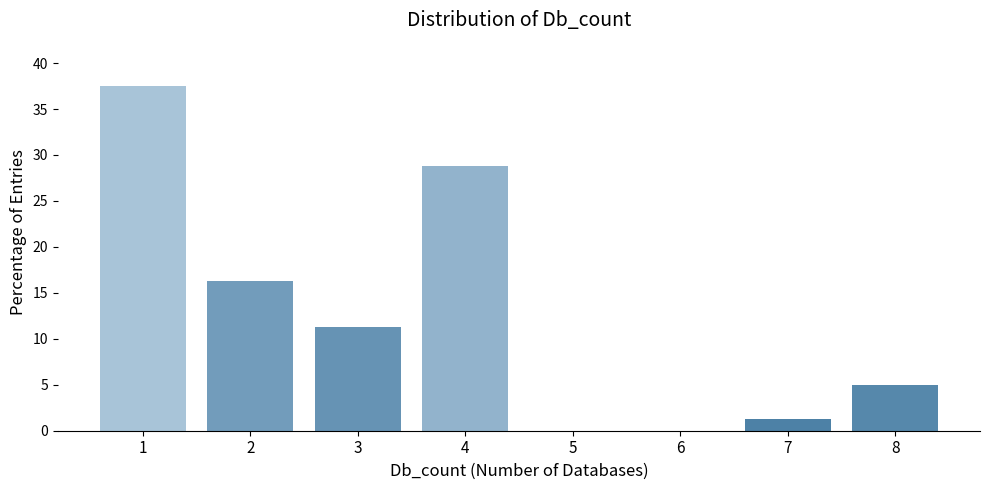

The value at 6 is -17.5. True or false?

False